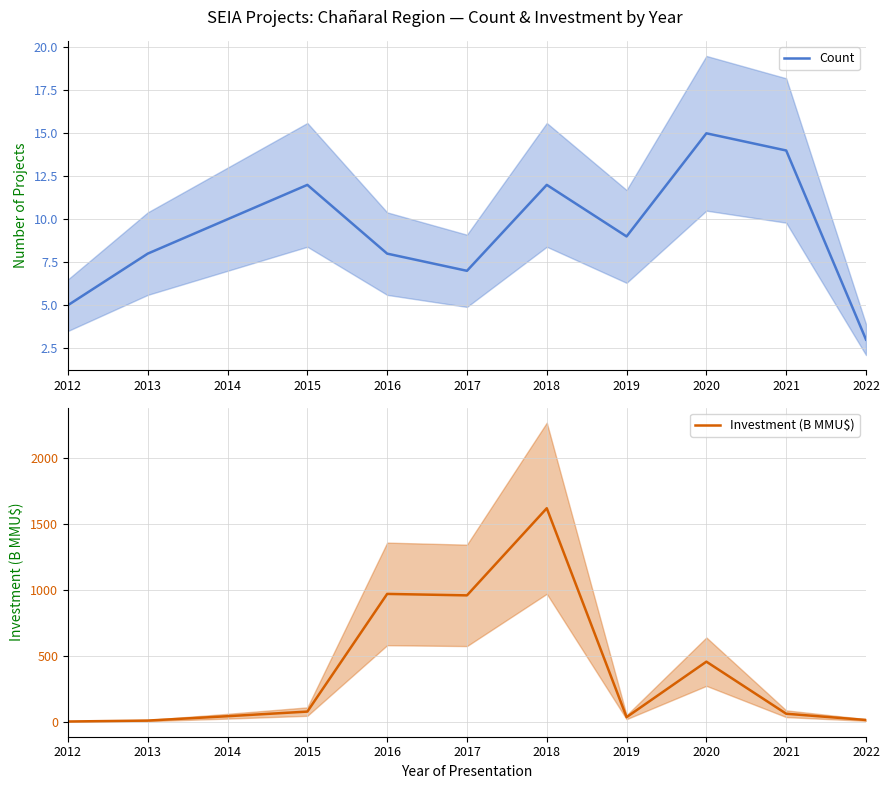

How many interior local valleys does the Investment (B MMU$) series have?

2